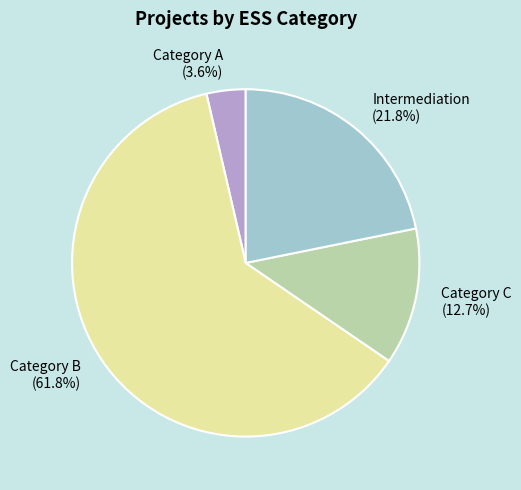

What is the largest slice in the pie chart?

Category B